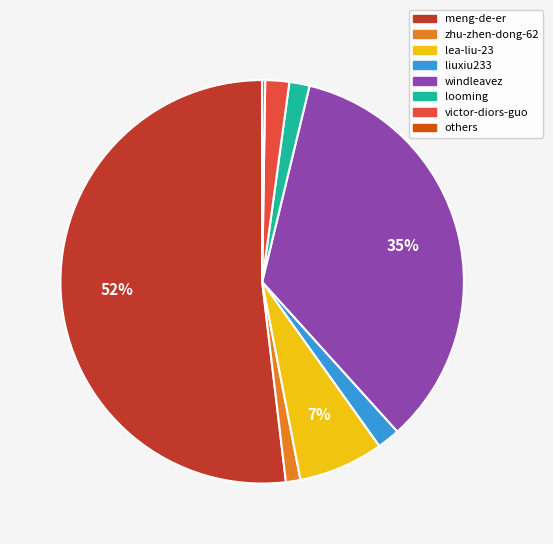

Does meng-de-er account for over 50% of the chart?

Yes